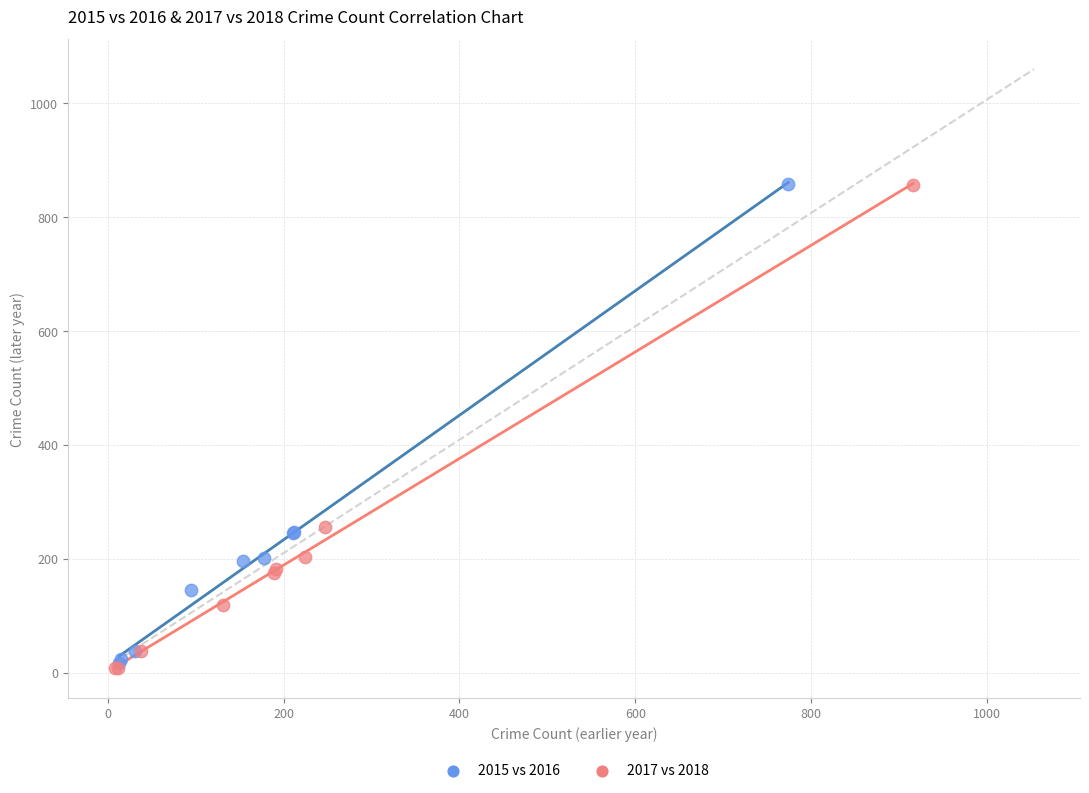

Which series has the largest Y range (max minus min)?

2017 vs 2018